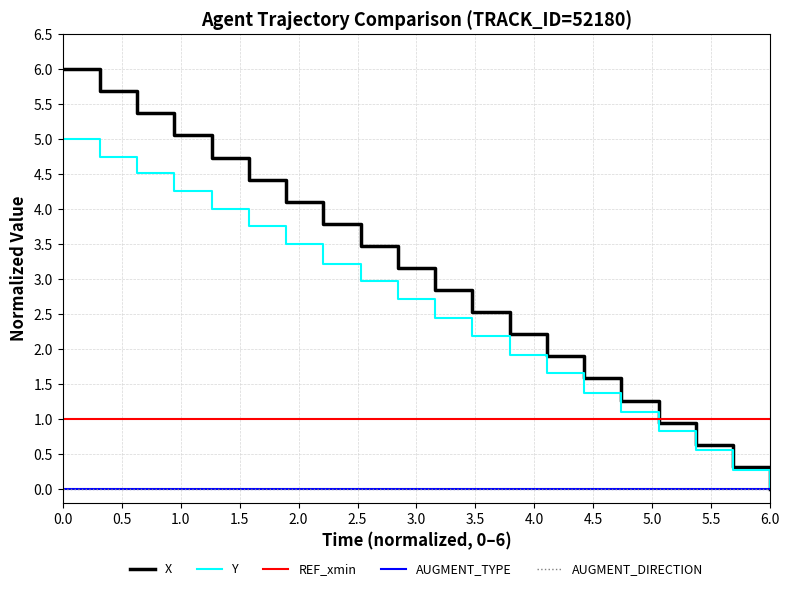

Does the chart display data point markers on the line(s)?

No